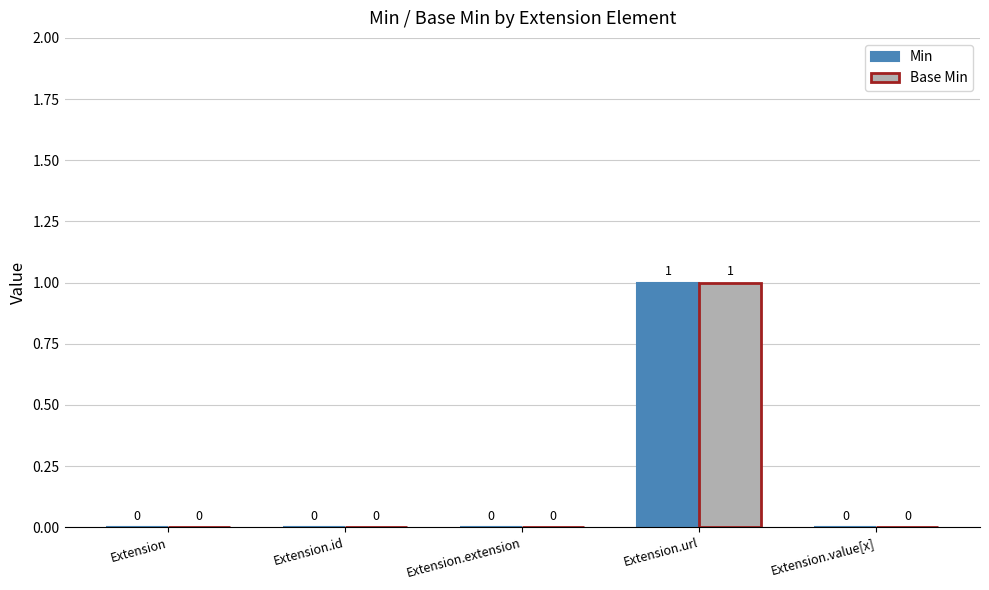

How many Base Min values are between 0 and 1?

5